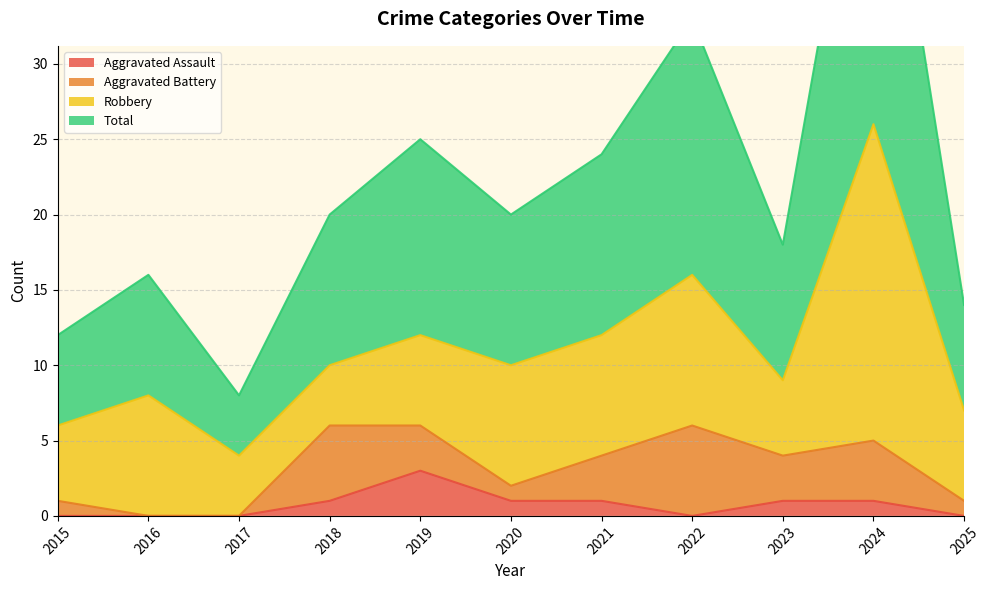

What is the average value of the Total series?

22